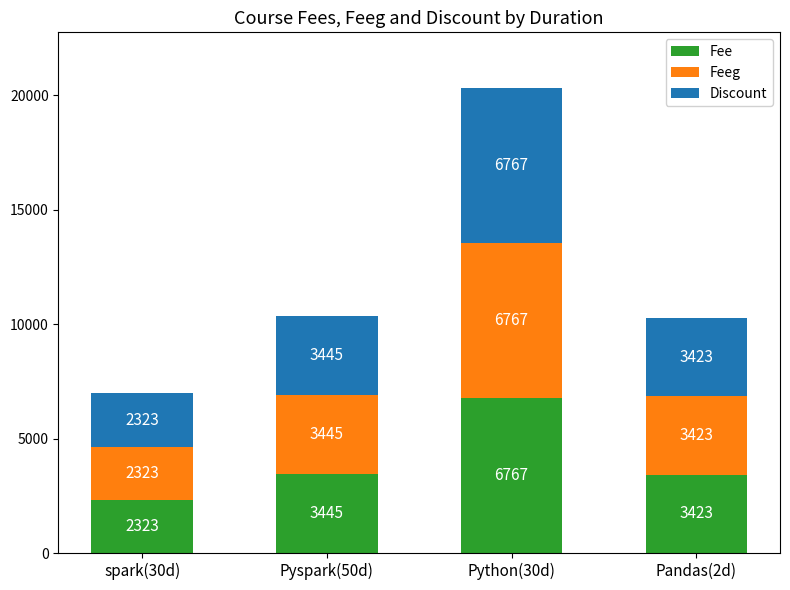

What is the difference between the Fee values at spark(30d) and Pyspark(50d)?

1122